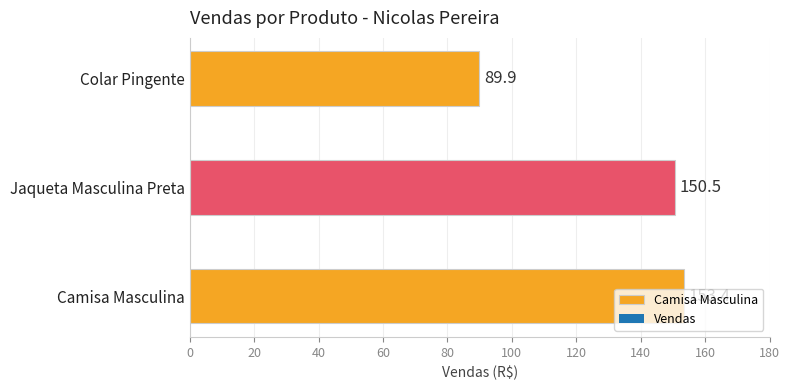

What is the sum of all values?

393.8